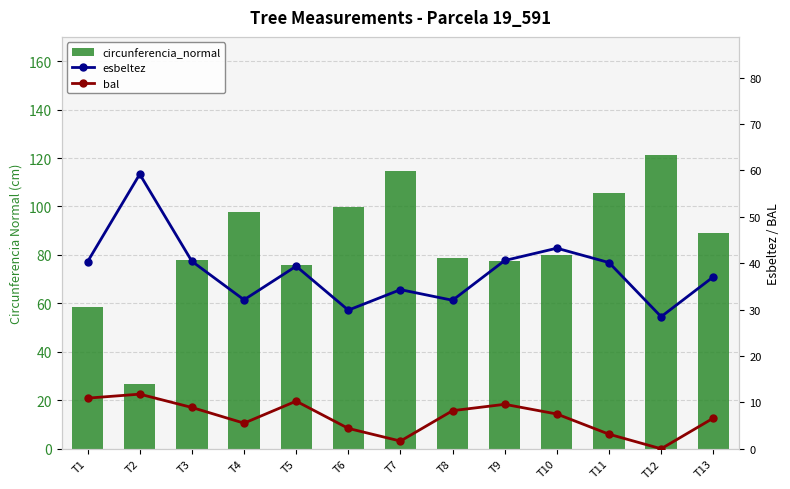

What is the difference between the maximum and minimum values in the bal series?

11.8